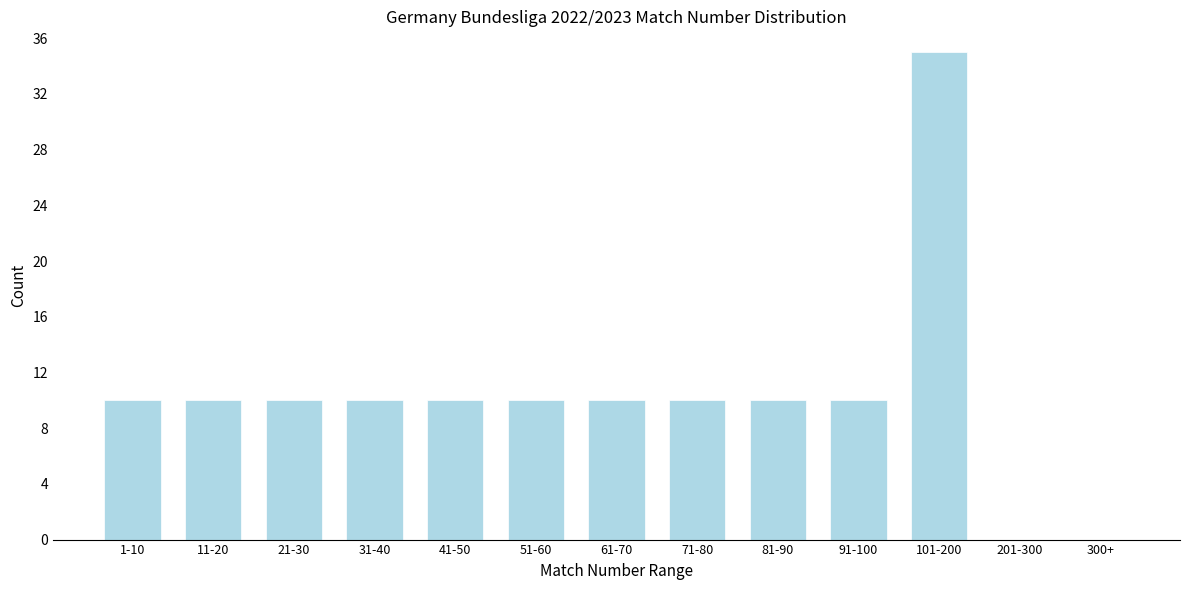

Reading right to left, list all the values displayed in this chart.

300+=0	201-300=0	101-200=35	91-100=10	81-90=10	71-80=10	61-70=10	51-60=10	41-50=10	31-40=10	21-30=10	11-20=10	1-10=10